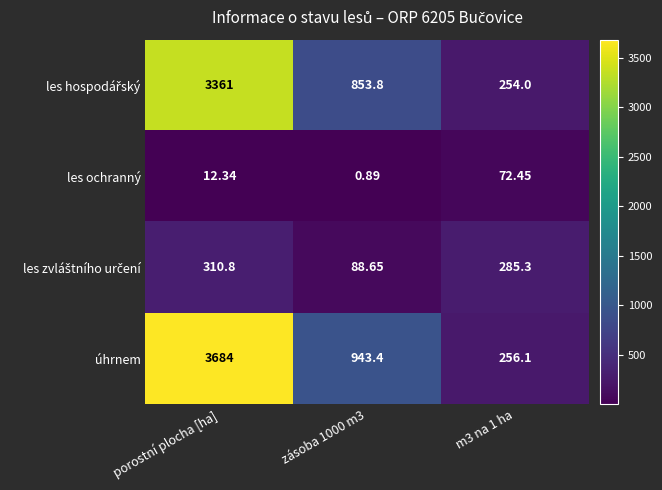

Which series has the largest range (max minus min)?

úhrnem